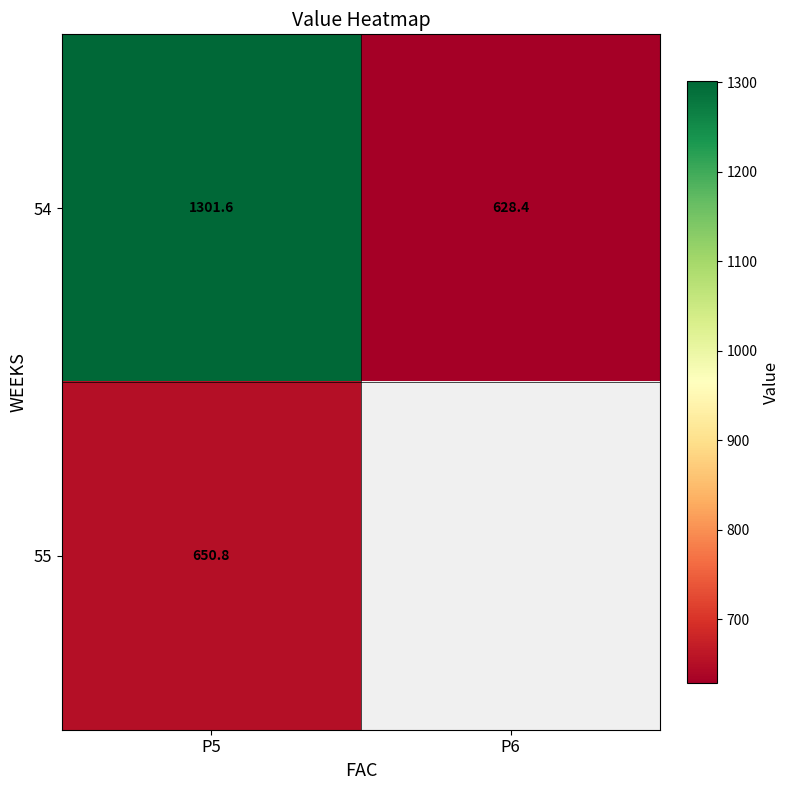

Is the value of 55 at P5 greater than the value of 54 at P5?

No